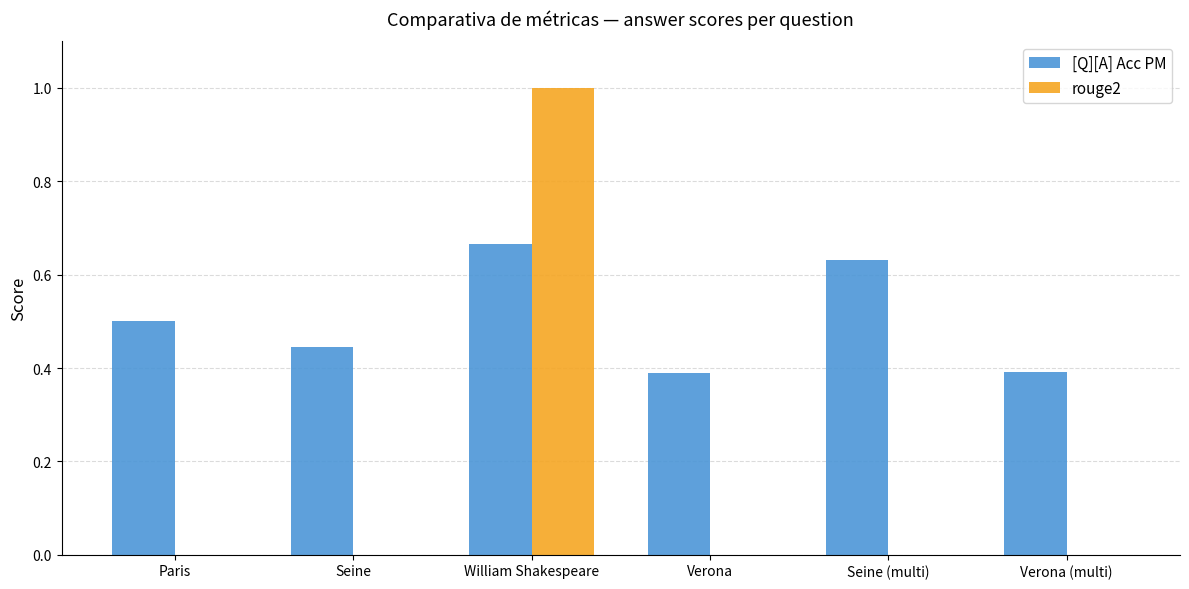

At which category is the sum across all series the highest?

William Shakespeare